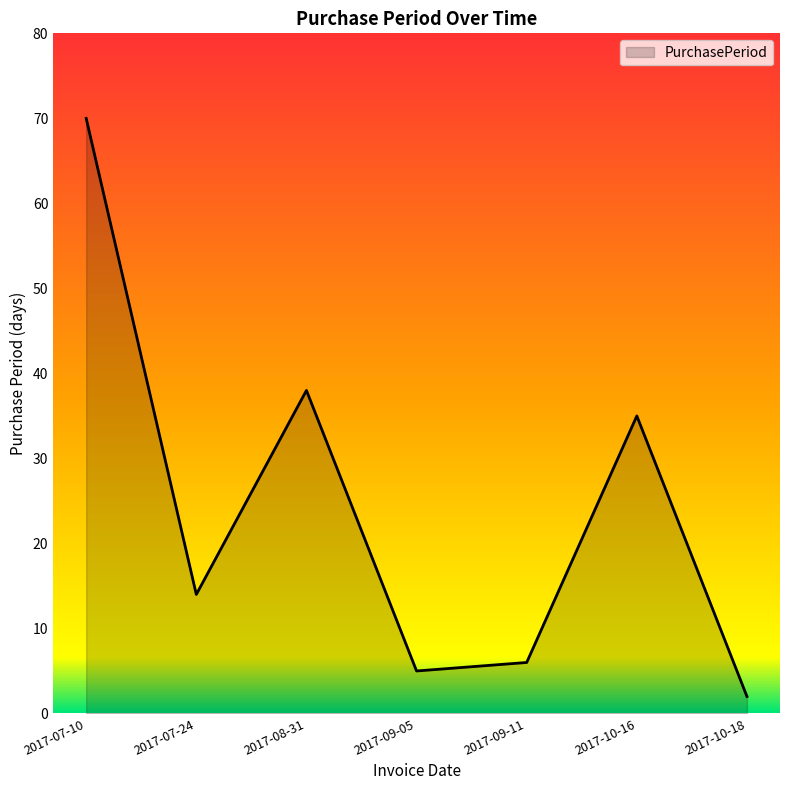

What position from the right is 2017-08-31?

5